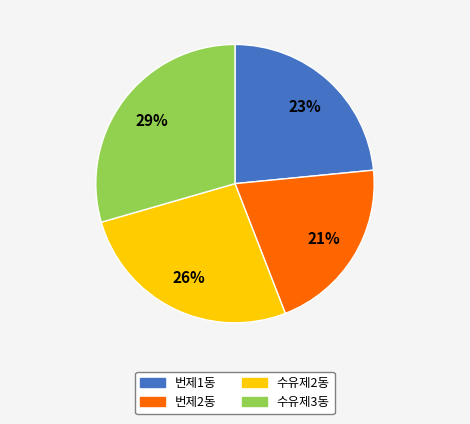

The 수유제3동 slice represents 18% of the pie. True or false?

False